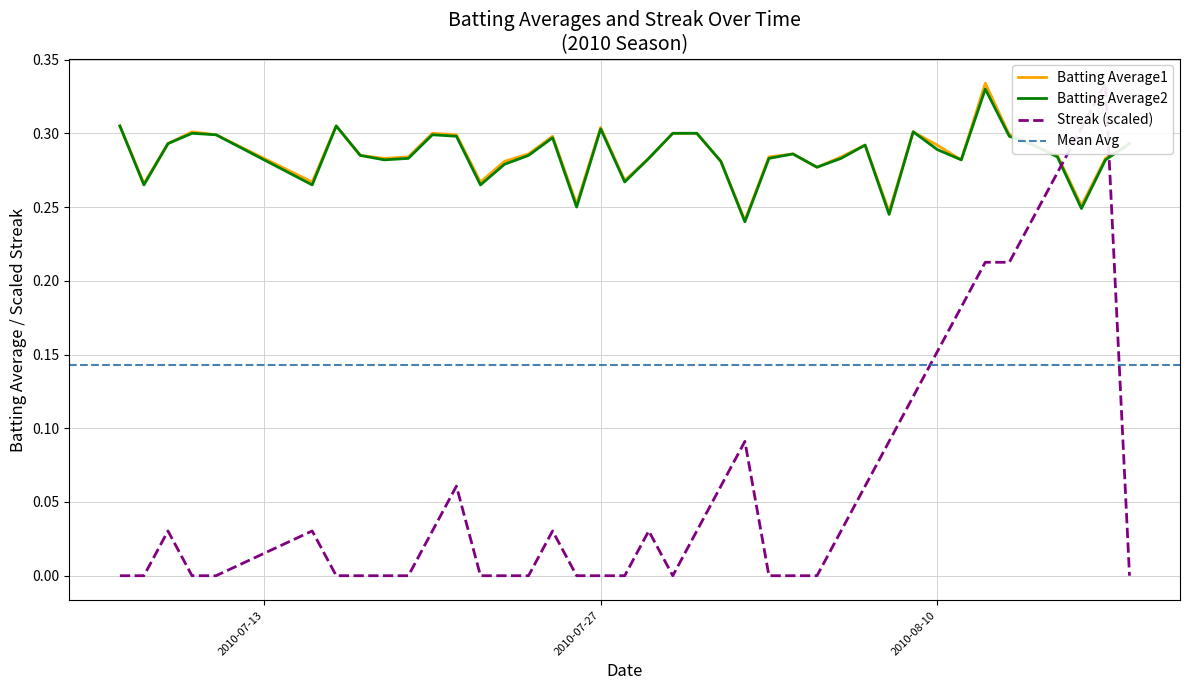

What is the sum of all Batting Average2 values?

11.4